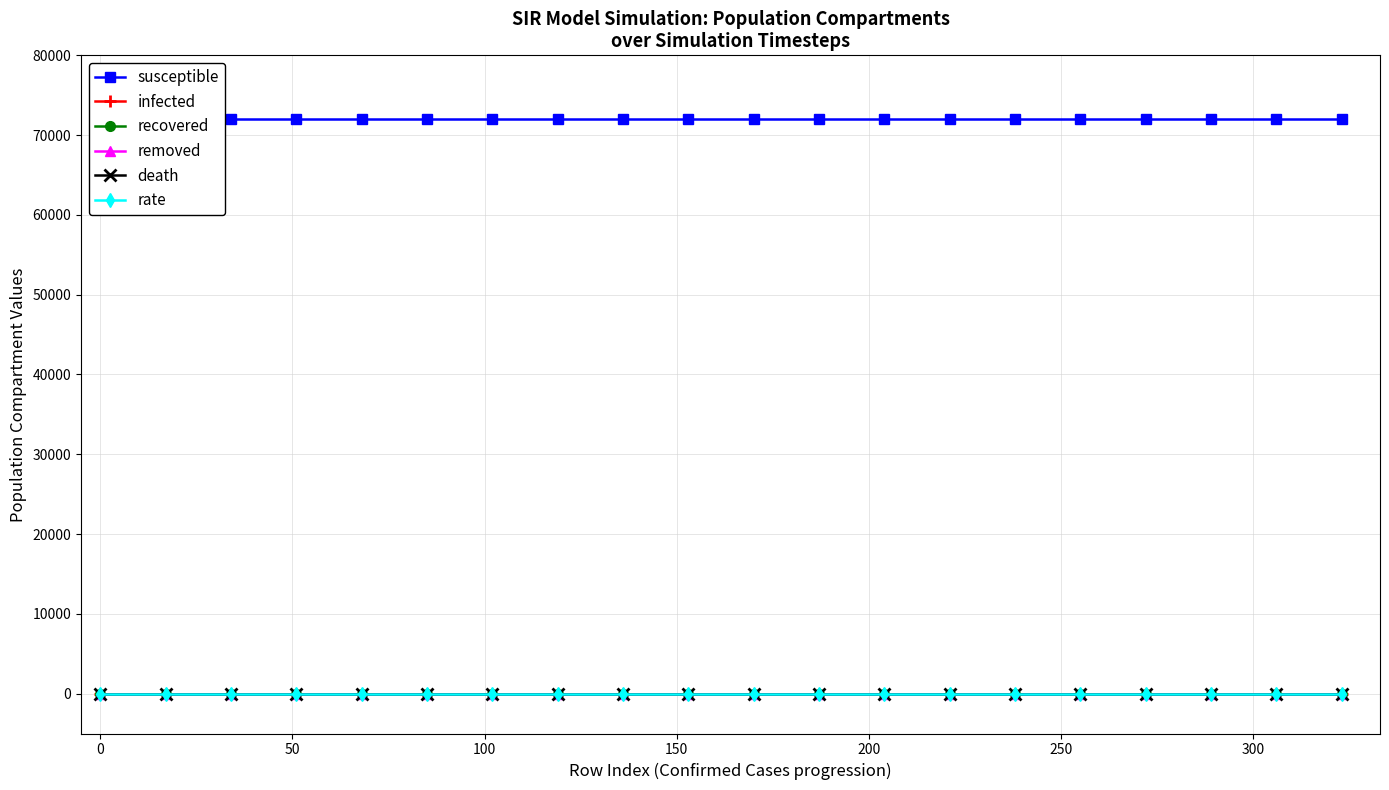

True or false: infected and recovered intersect in this chart.

False